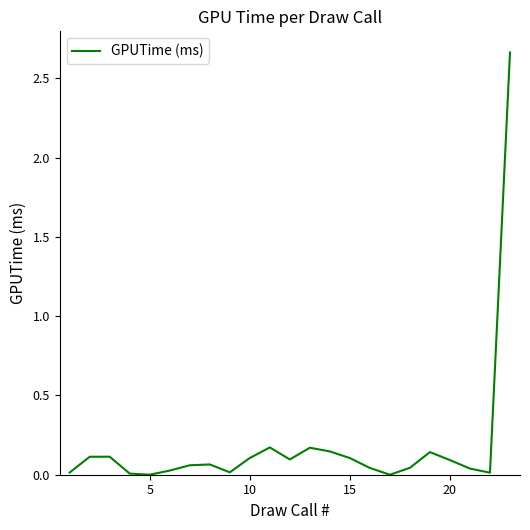

Is this an area chart (filled region under the line)?

No